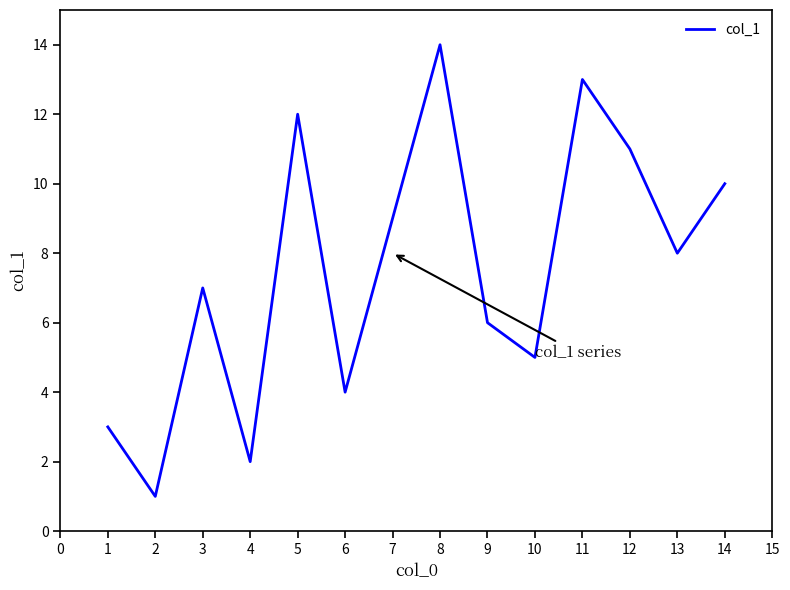

What is the difference between the maximum and second lowest values?

12